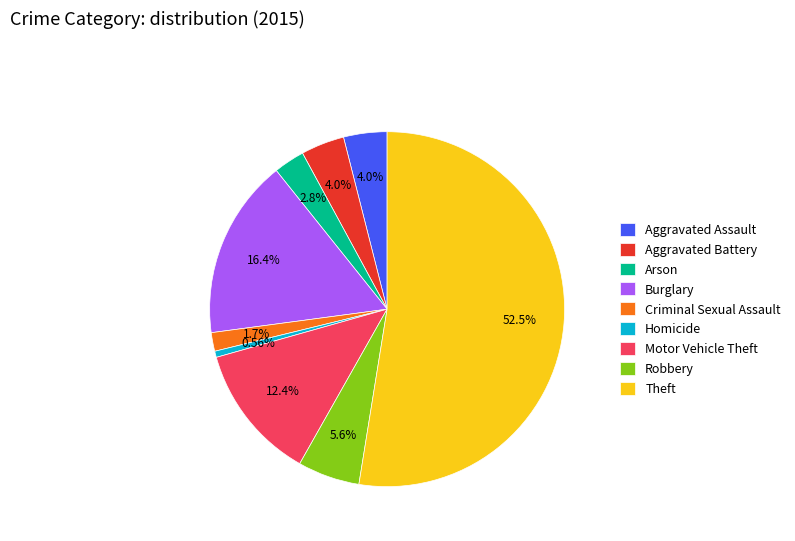

To the nearest percent, what portion does Criminal Sexual Assault represent?

2%